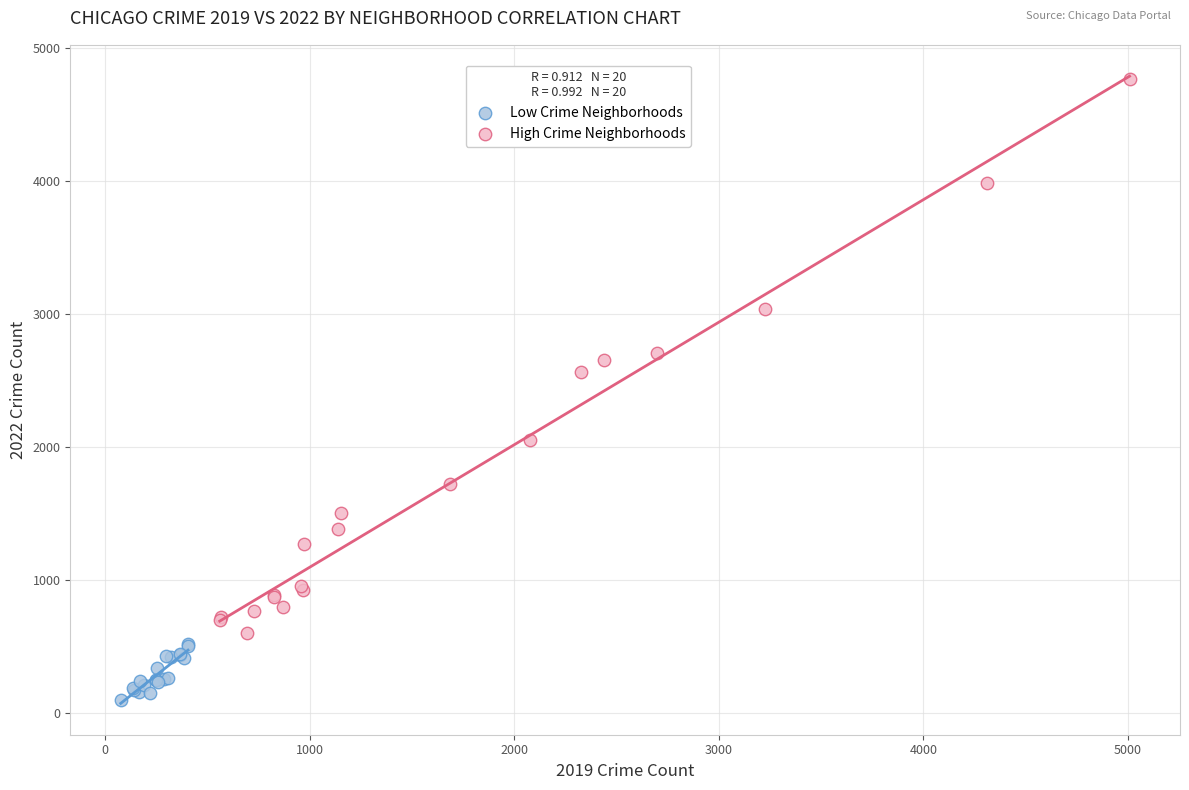

Which series reaches the minimum Y coordinate?

Low Crime Neighborhoods